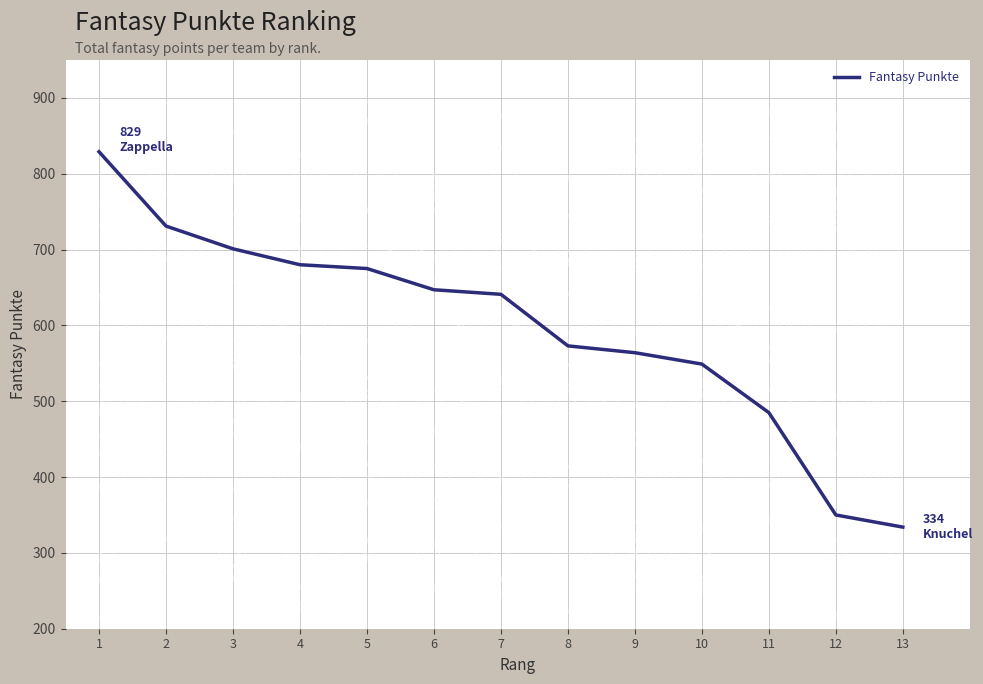

Does the chart display data point markers on the line(s)?

No